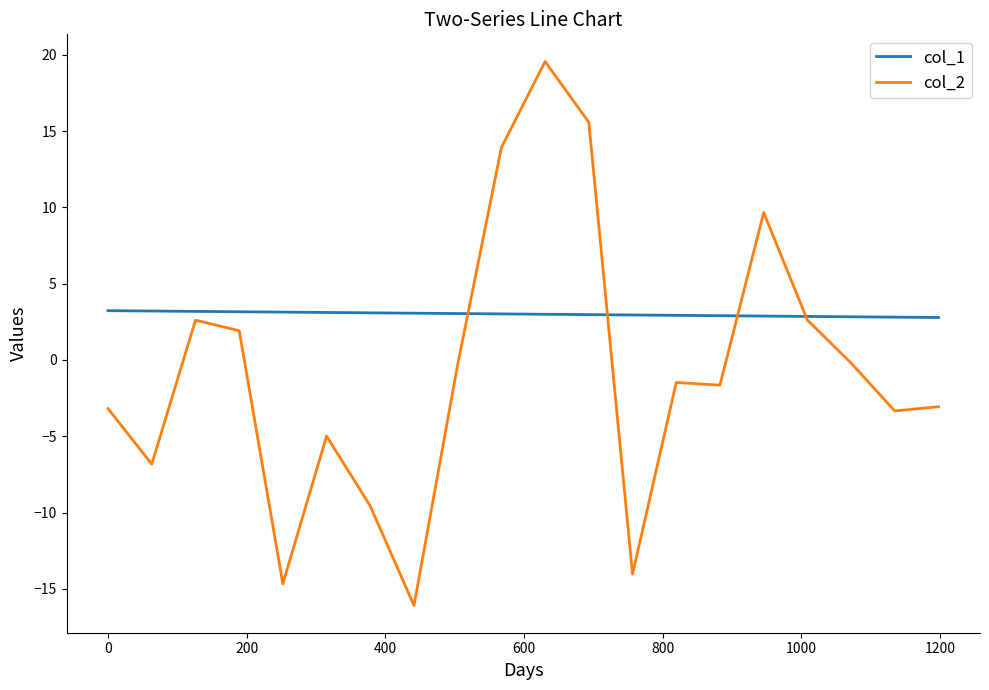

Which series has the largest total across all categories?

col_1